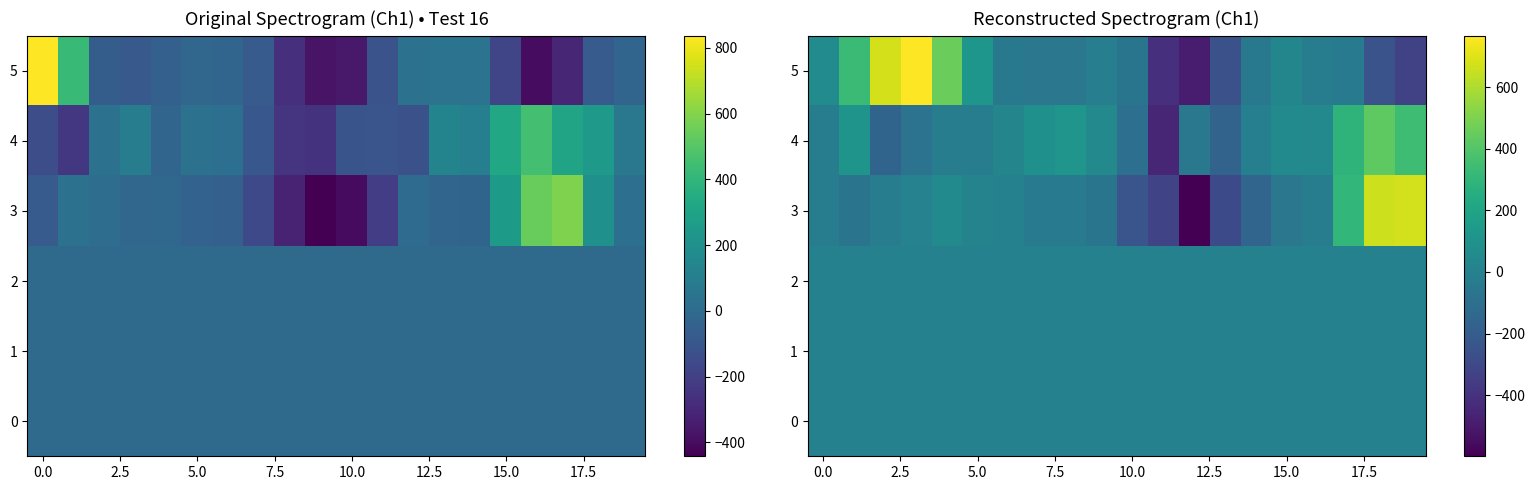

At which category is the sum across all series the highest?

18